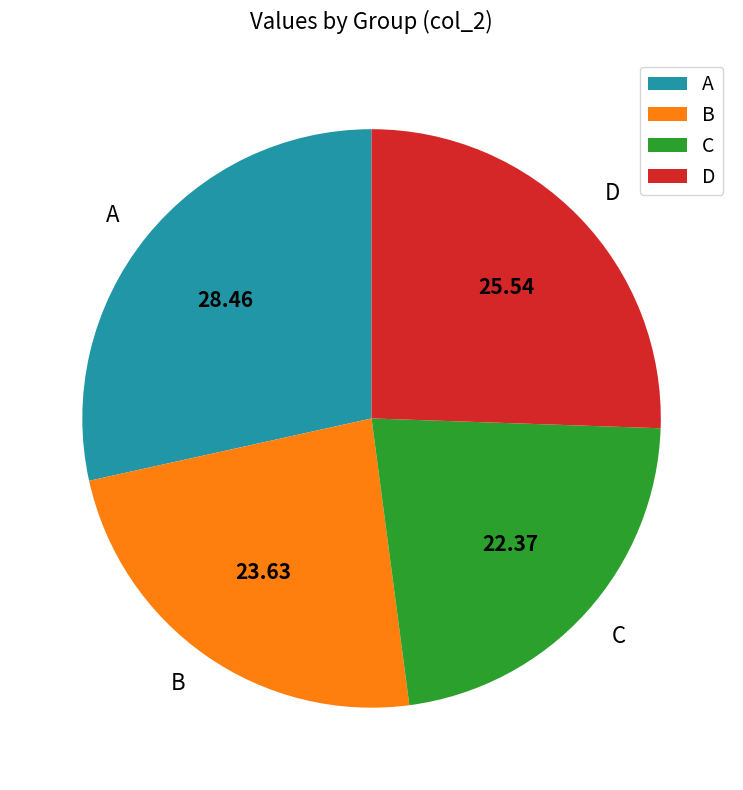

Is the sum of A and B greater than half?

Yes